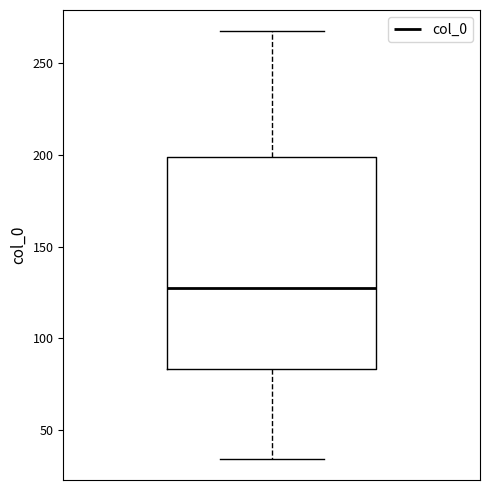

Where is the lower edge of the box on the y-axis? The values are not printed on the chart, so give them approximately, as read against the axis.

85